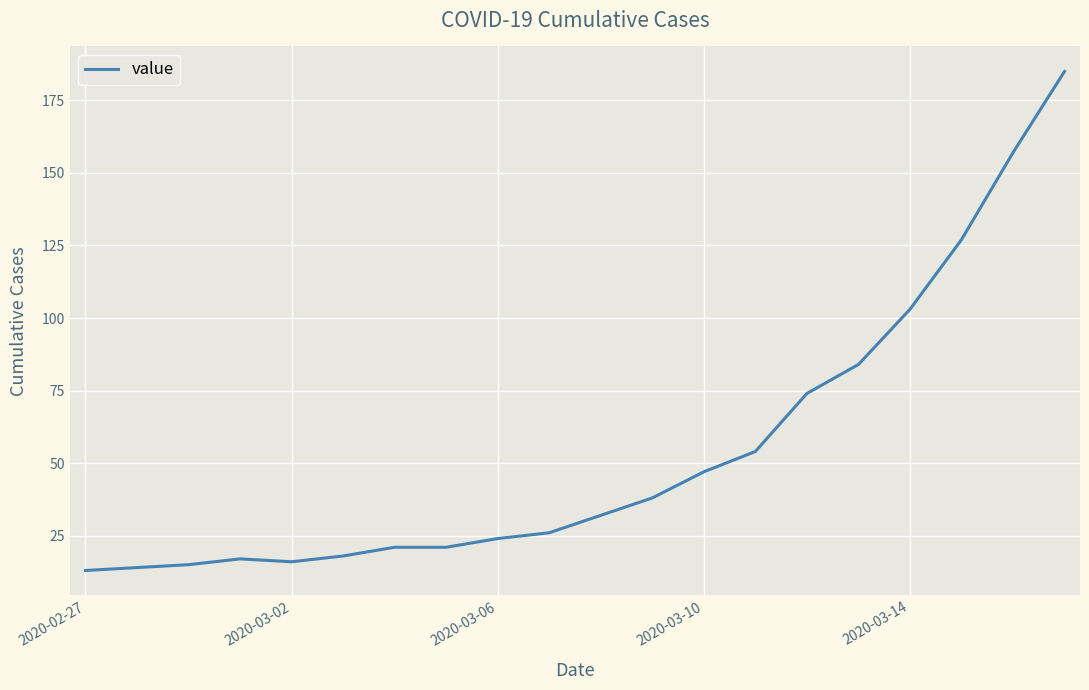

What is the greatest value displayed?

185